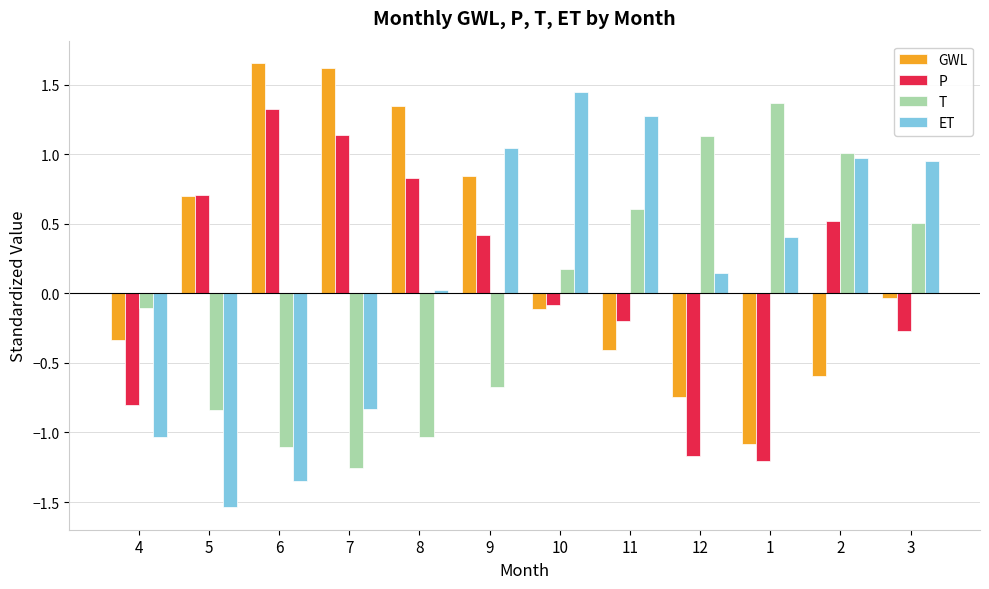

What are all the series names shown in the legend?

GWL, P, T, ET